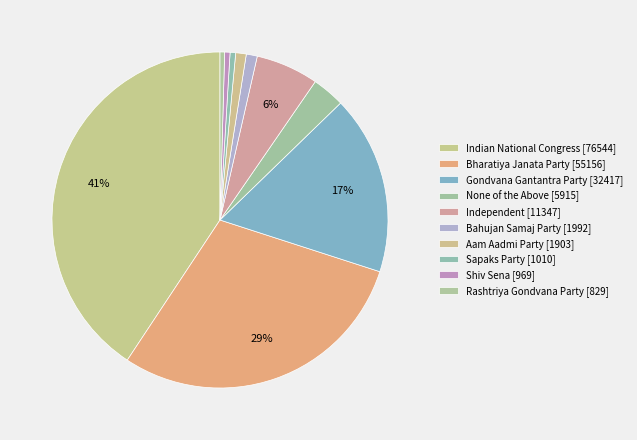

True or false: Independent accounts for 18% of the total.

False